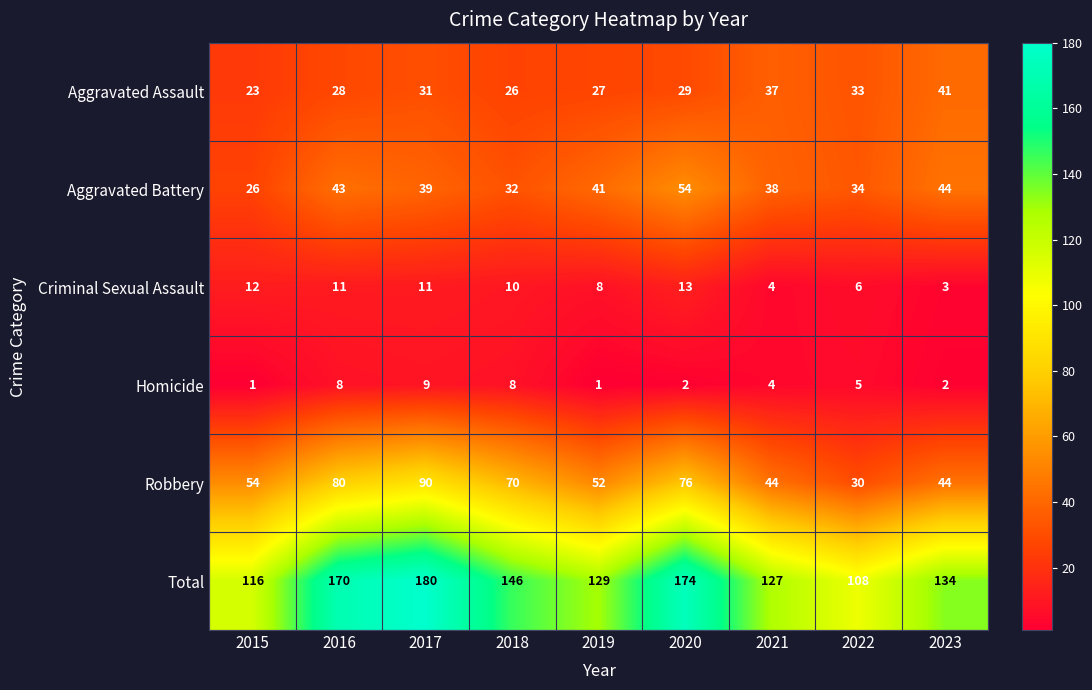

The value of Total at 2015 is 50. True or false?

False